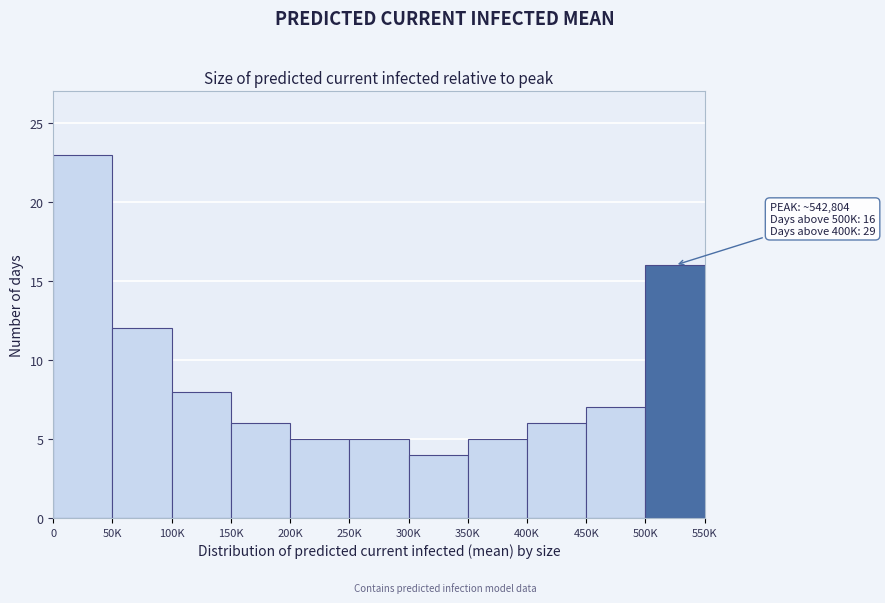

Reading left to right, extract all data points from this chart.

0=23	50K=12	100K=8	150K=6	200K=5	250K=5	300K=4	350K=5	400K=6	450K=7	500K=16